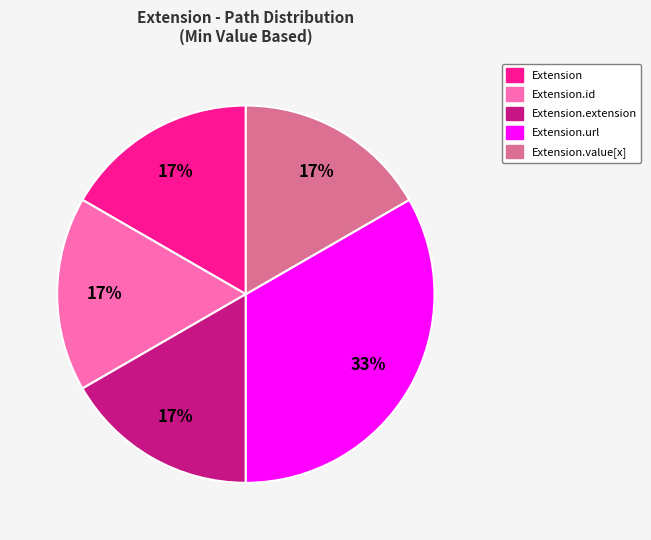

To the nearest percent, what is the average slice percentage?

20%